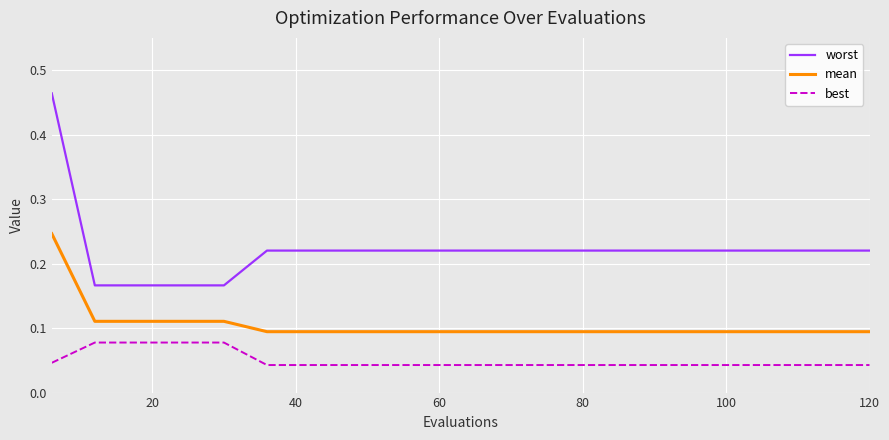

True or false: best and worst cross at least once.

False